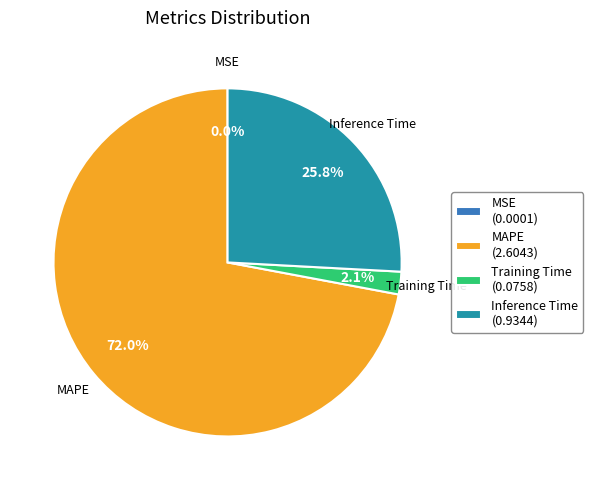

Which slice represents more than half of the pie?

MAPE